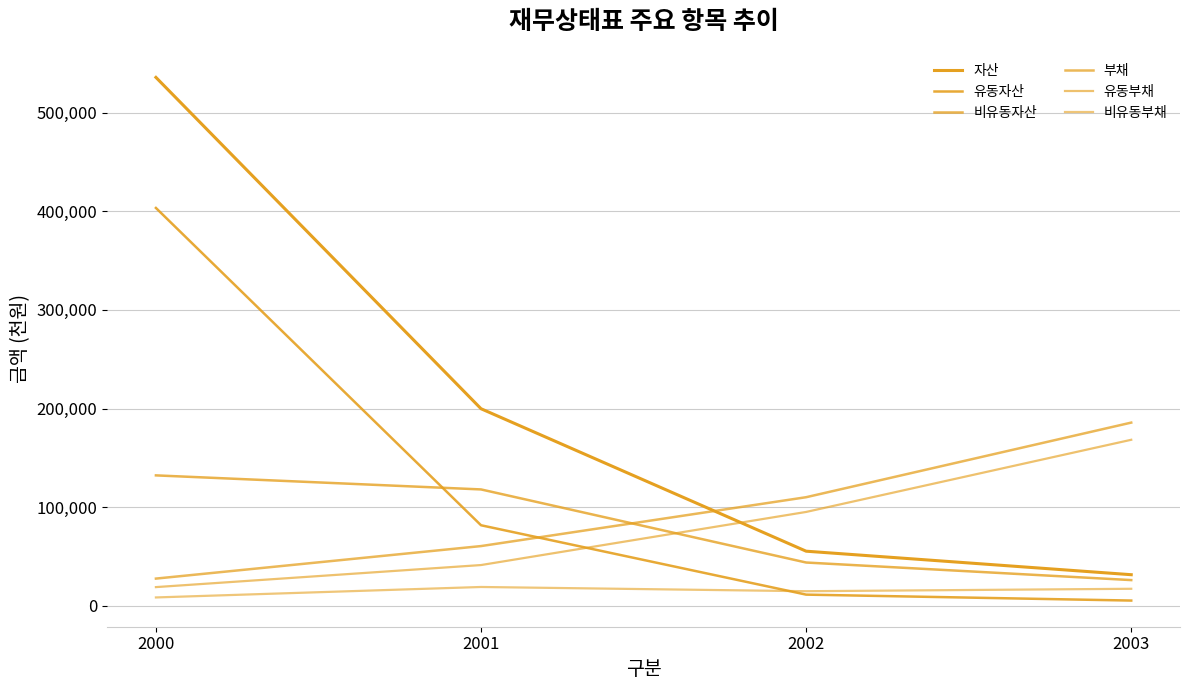

What is the difference between the 비유동부채 values at 2000 and 2003?

8778